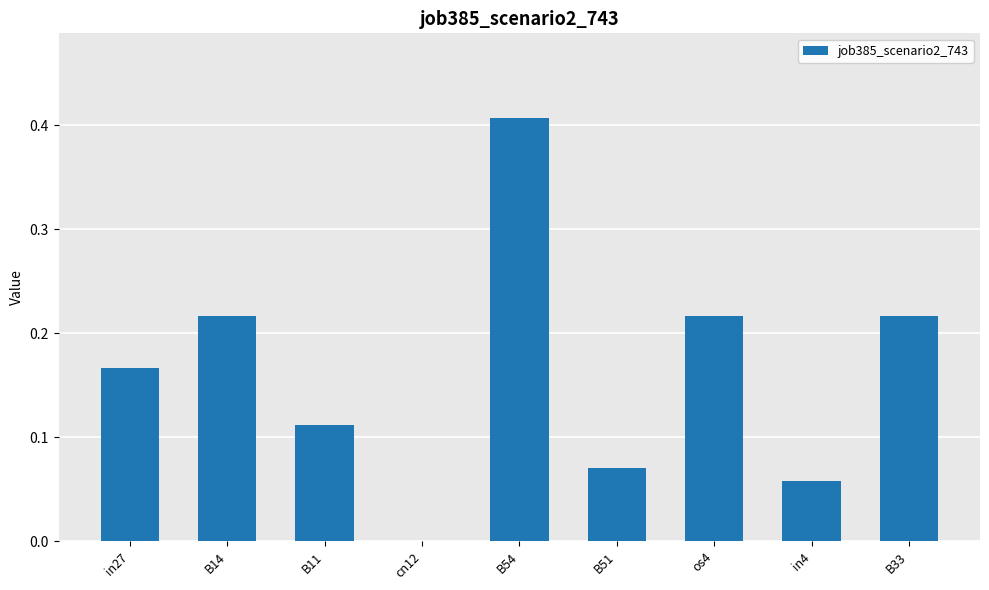

Count the values in the range 0 to 1.

9